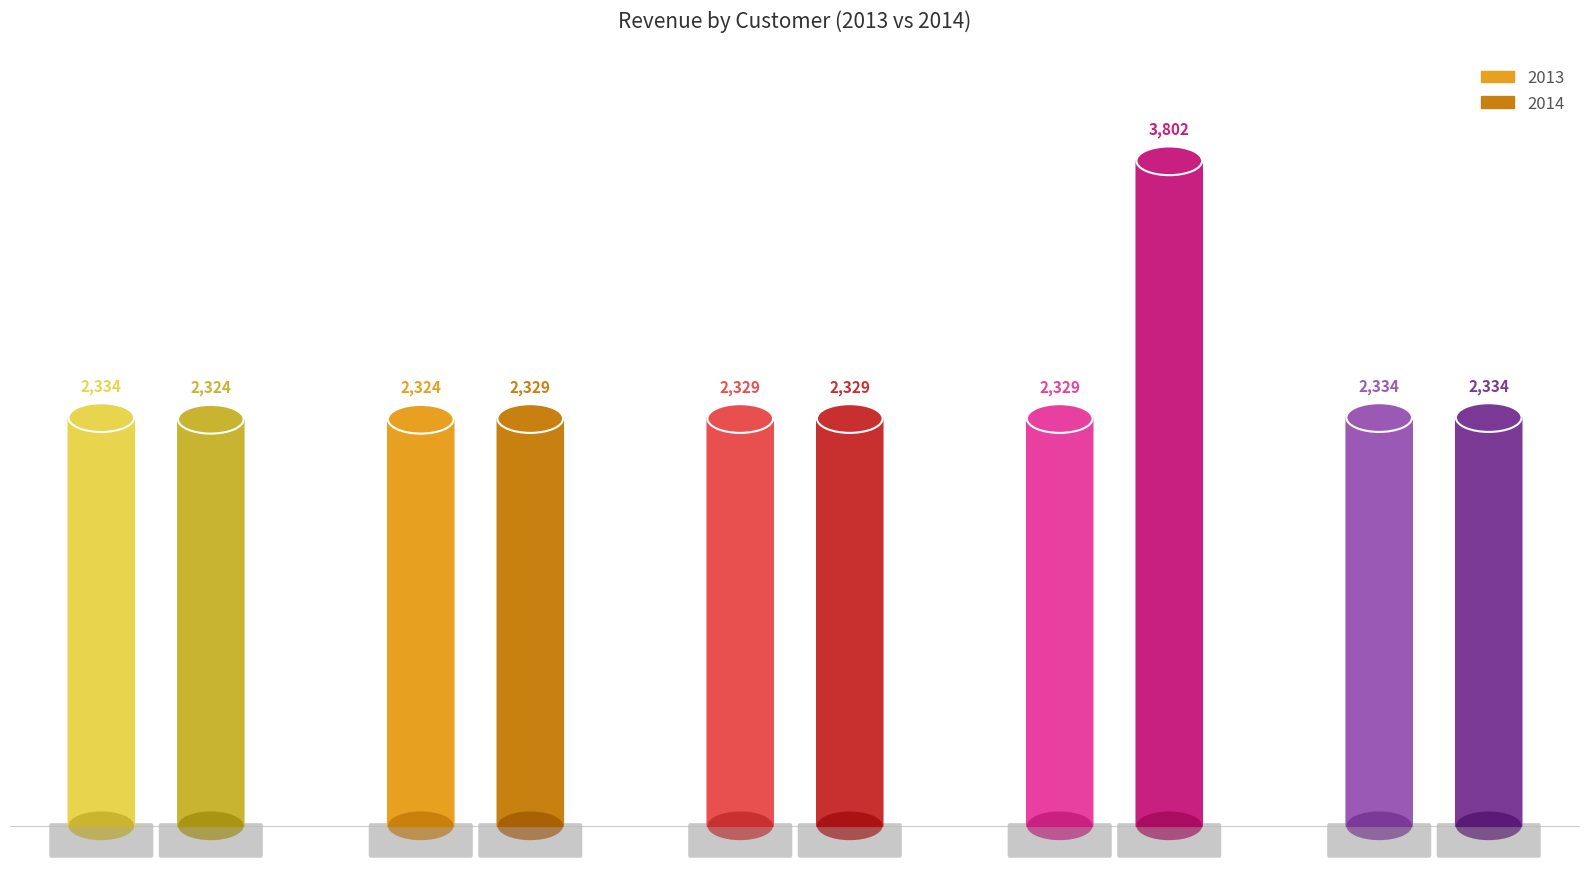

Is the value of 2013 at JAMSEA Corp. greater than the value of 2014 at RRCAR Corp.?

Yes